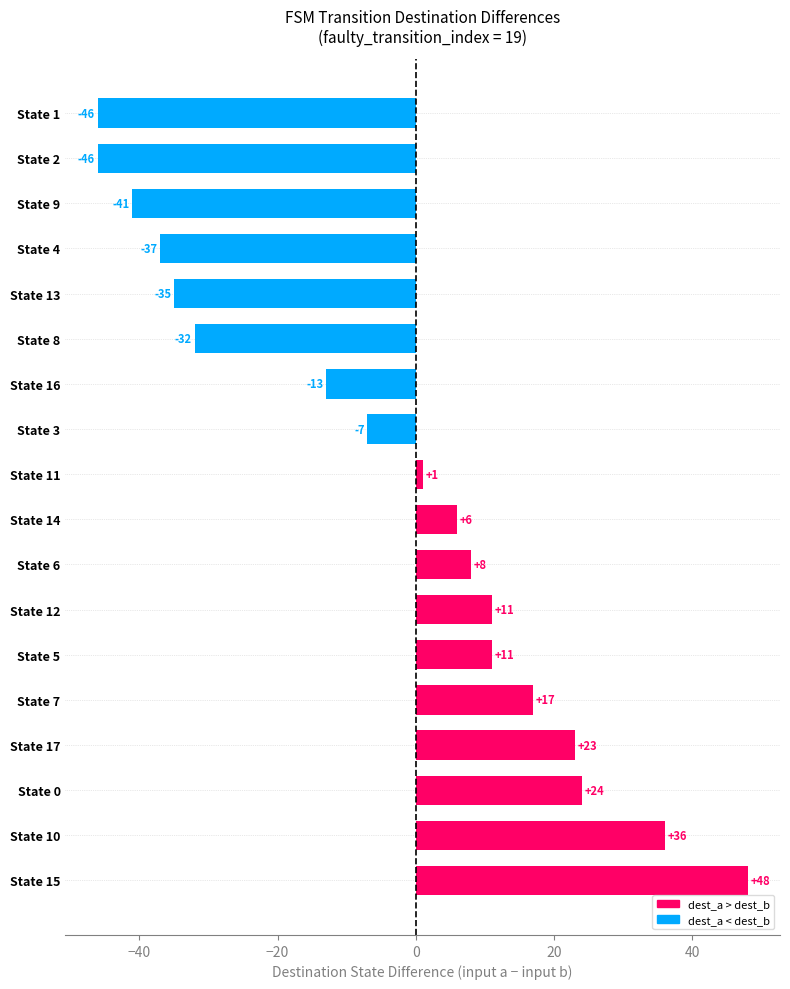

What is the maximum value shown in the chart?

48